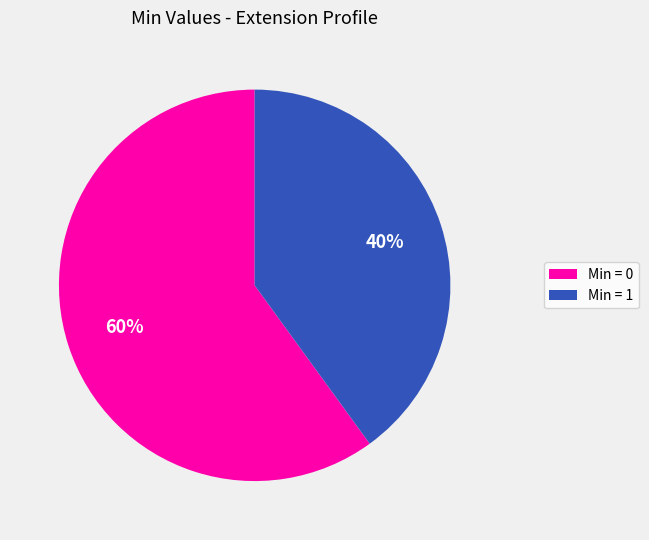

Between Min = 0 and Min = 1, which is larger?

Min = 0